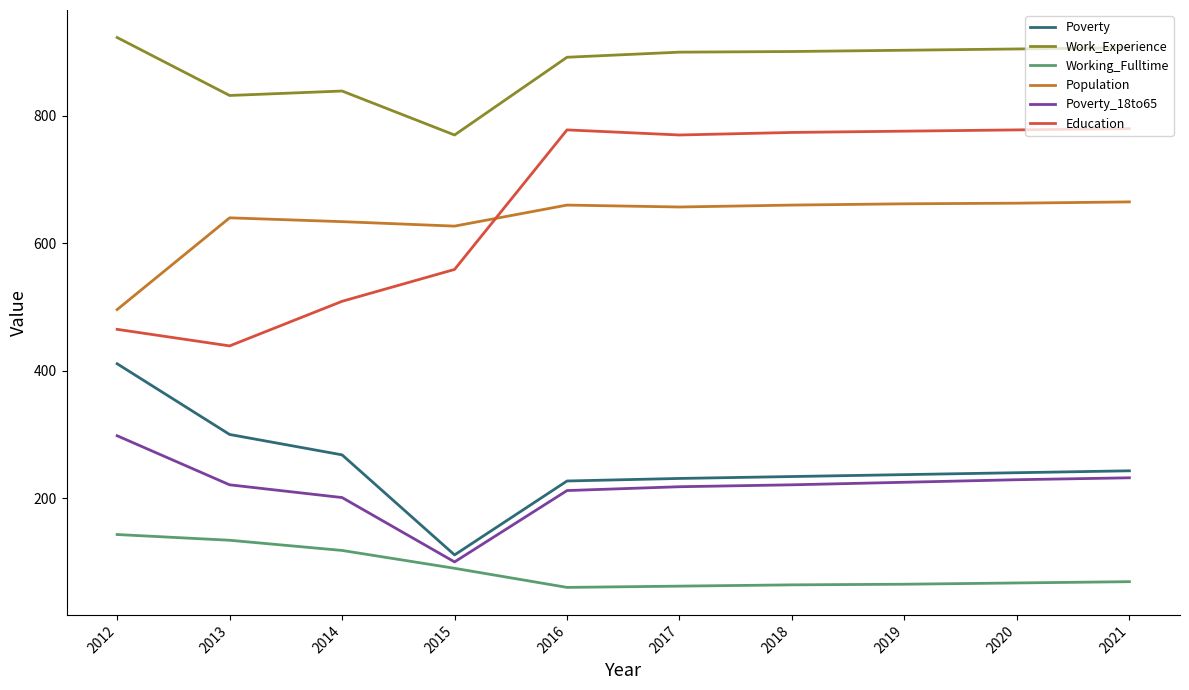

At 2012, list the series in order from largest to smallest.

Work_Experience, Population, Education, Poverty, Poverty_18to65, Working_Fulltime